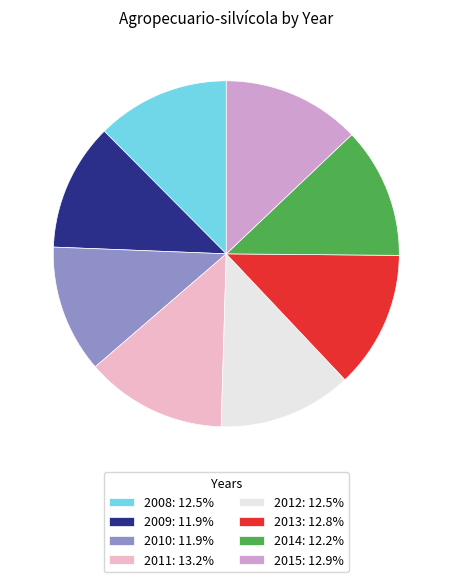

How many segments does this pie chart have?

8